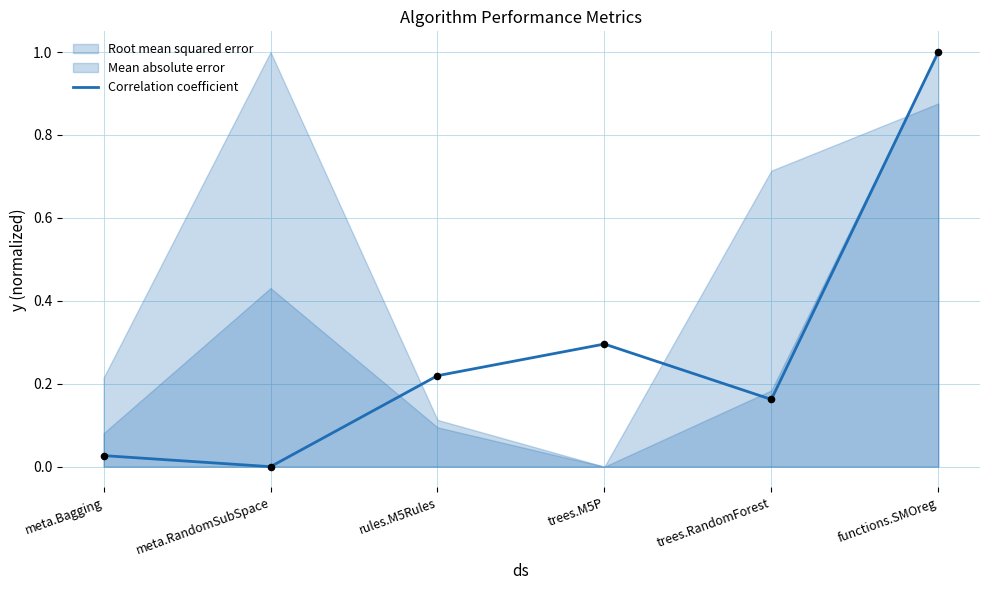

Which has a higher value, rules.M5Rules or trees.M5P?

trees.M5P